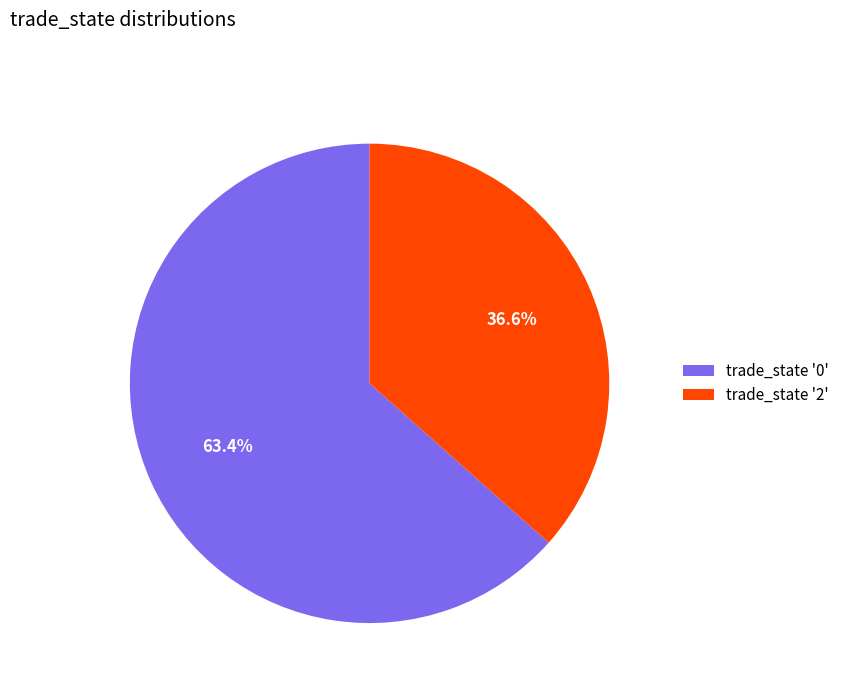

What is the majority slice?

trade_state '0'